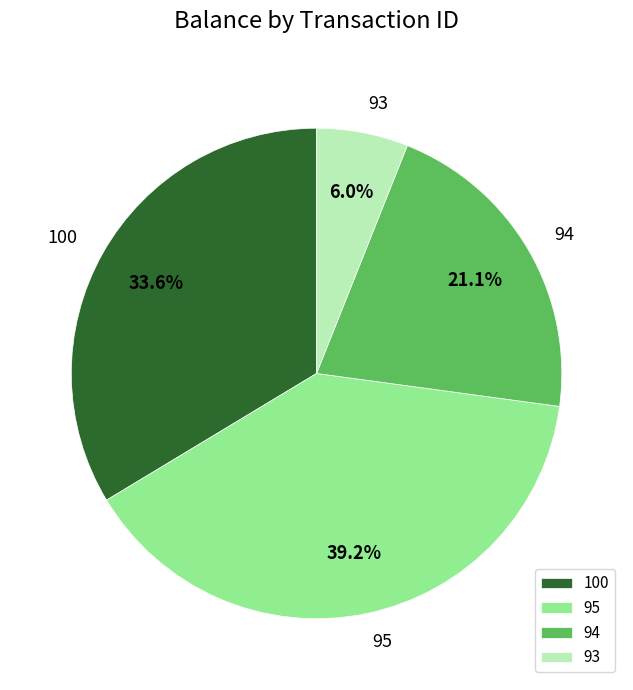

Approximately how many times larger is the value at 94 compared to 93?

3.5